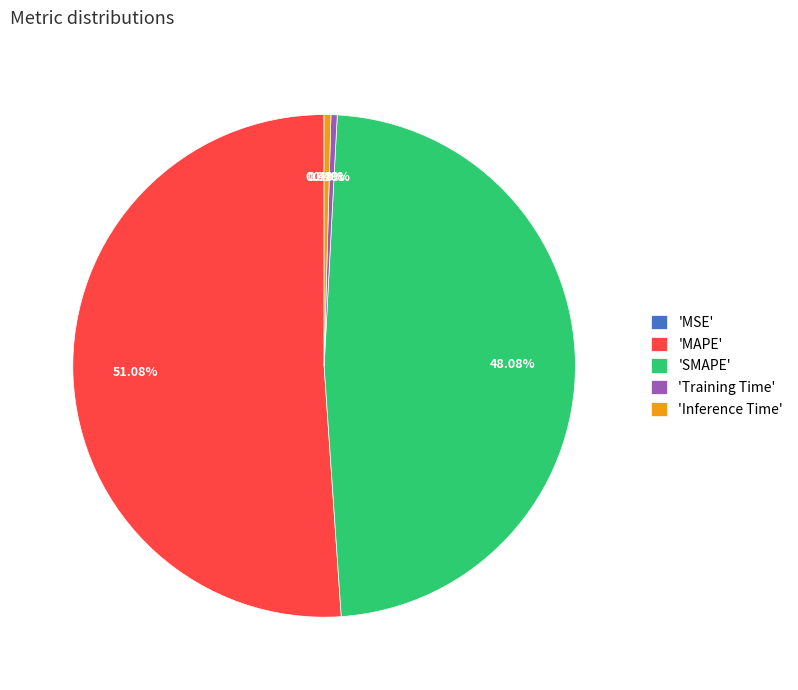

Which has a higher value, 'SMAPE' or 'Training Time'?

'SMAPE'